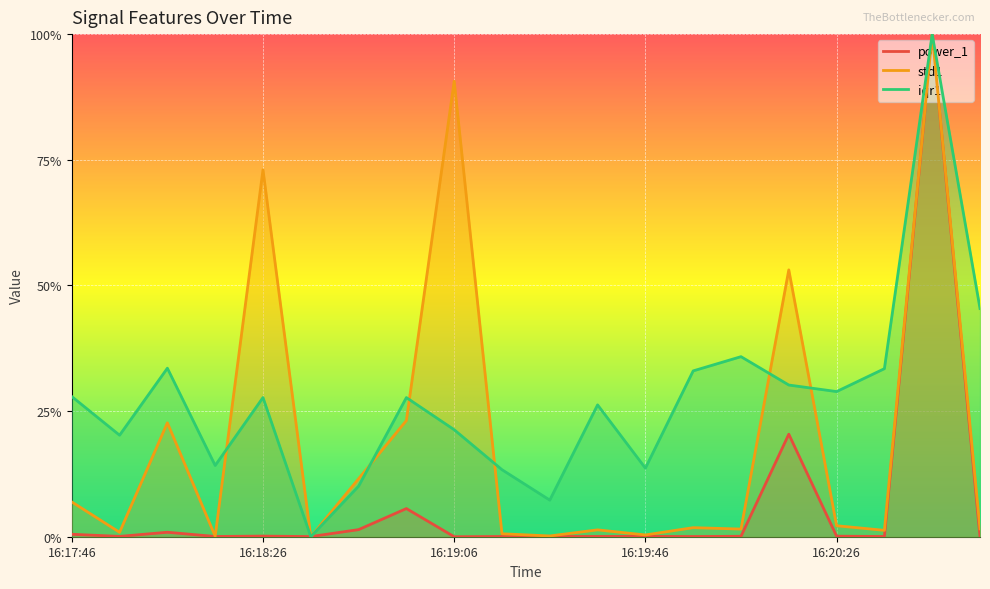

What are all the series names shown in the legend?

power_1, std1, iqr1